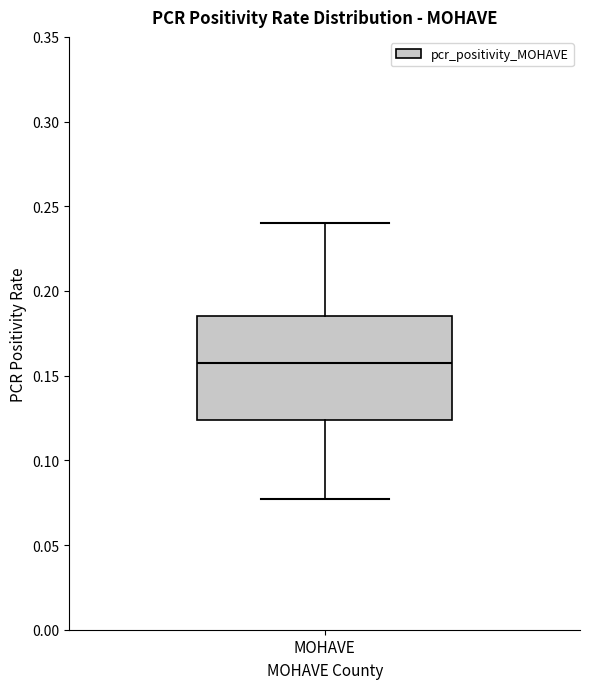

Transcribe this box plot: give where the median line is, the range the box spans, and where the two whiskers end, as read against the y-axis. The values are not printed on the chart, so give them approximately, as read against the axis.

median 0.155, box 0.125 to 0.185, whiskers 0.075 to 0.240